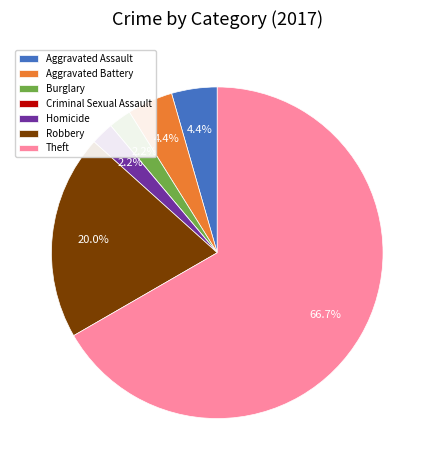

Approximately how many times larger is the value at Burglary compared to Aggravated Assault?

0.5